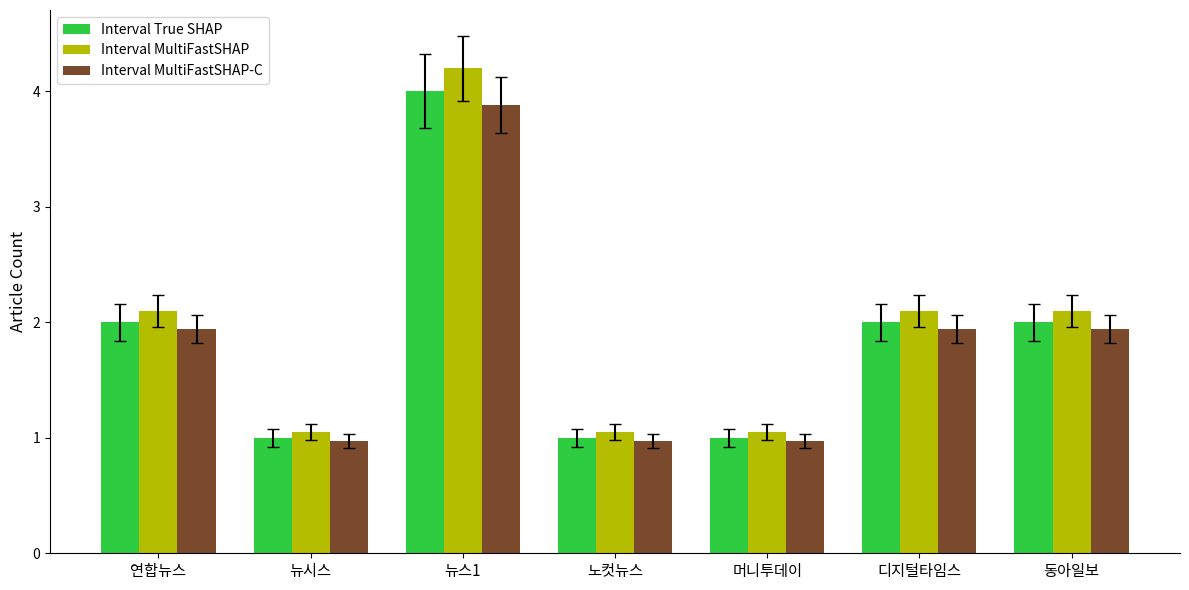

Which series has the widest spread of values?

Interval MultiFastSHAP